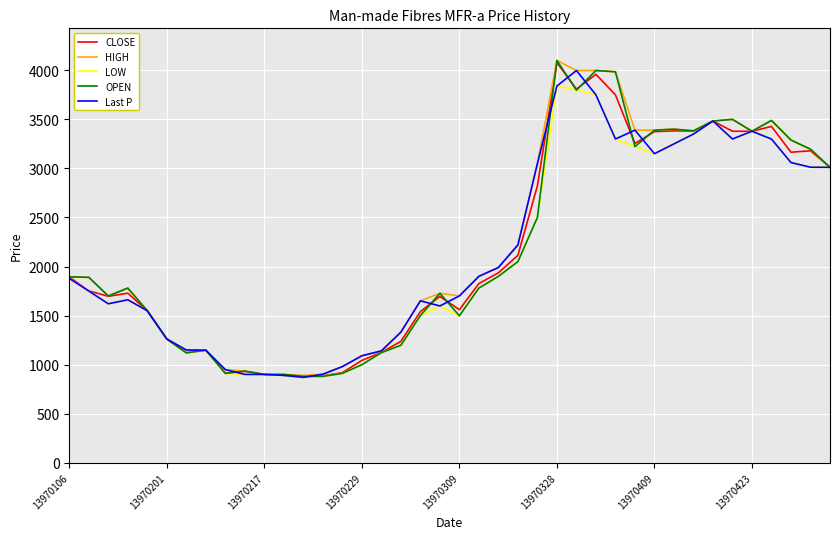

What is the greatest value displayed?

4100